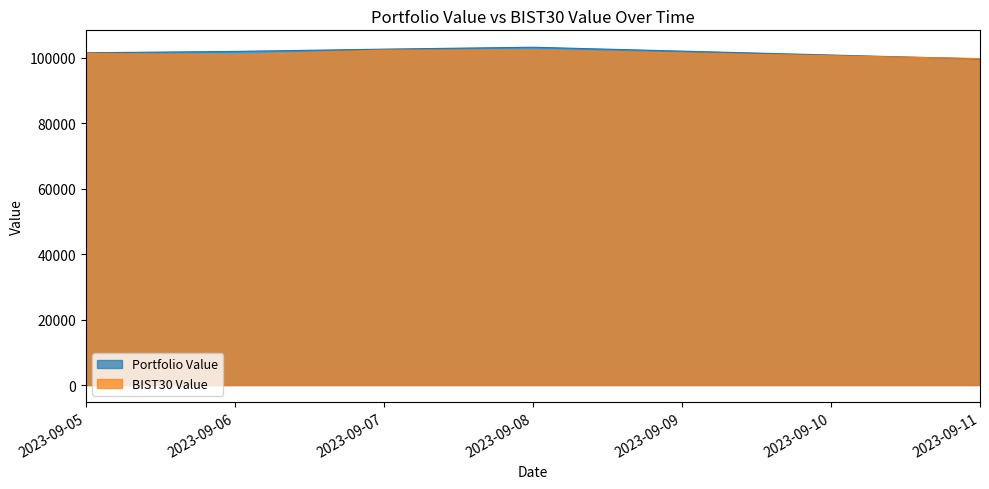

Is the value of BIST30 Value at 2023-09-11 greater than the value of Portfolio Value at 2023-09-08?

No